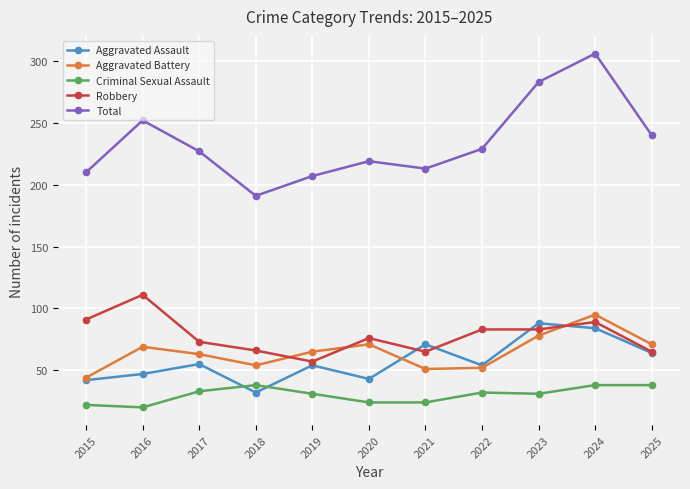

What are all the series names shown in the legend?

Aggravated Assault, Aggravated Battery, Criminal Sexual Assault, Robbery, Total